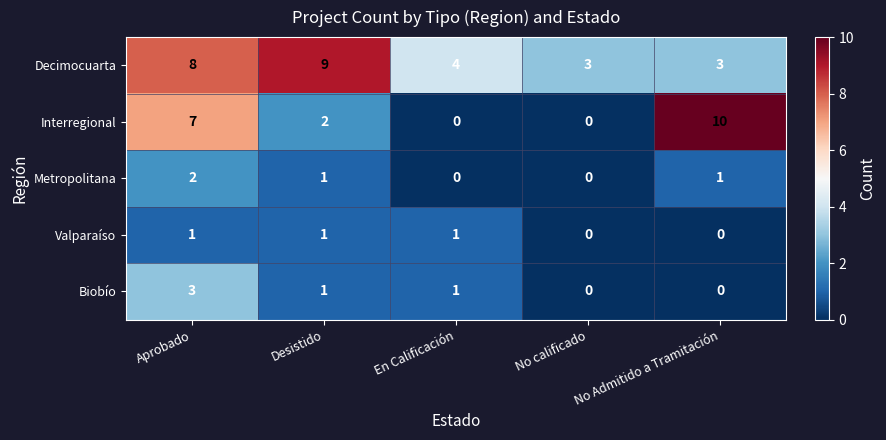

List the series in order of their peak value, lowest first.

Valparaíso, Metropolitana, Biobío, Decimocuarta, Interregional